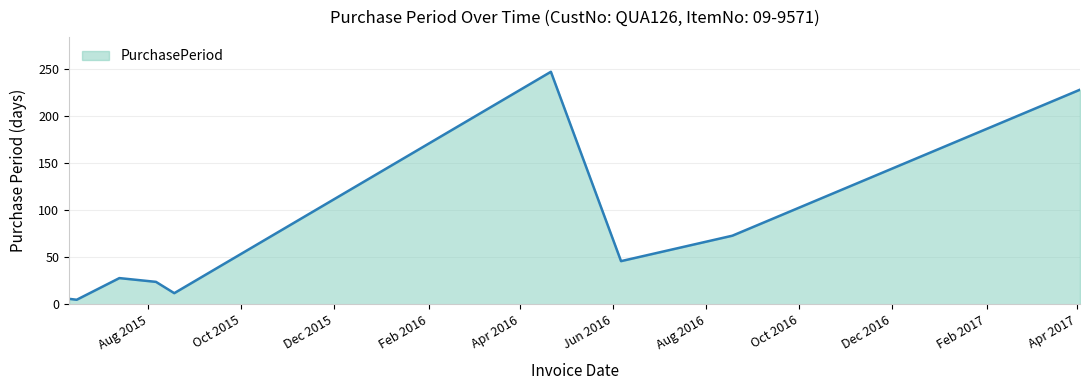

What is the greatest value displayed?

247